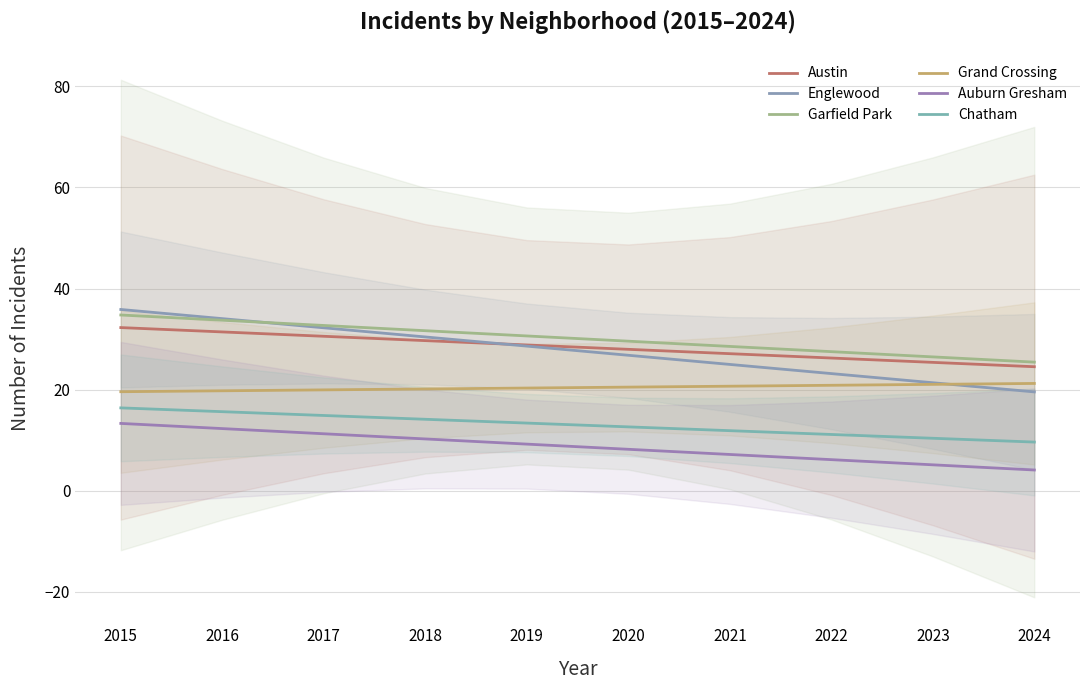

True or false: Garfield Park has a value of 18.2 at 2015.

False